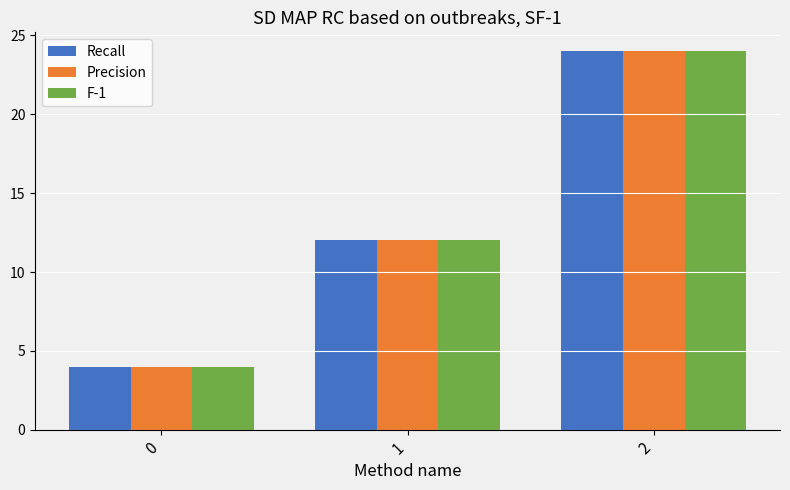

Reading left to right, what are all the values shown in this chart?

Recall: 4	12	24
Precision: 4	12	24
F-1: 4	12	24